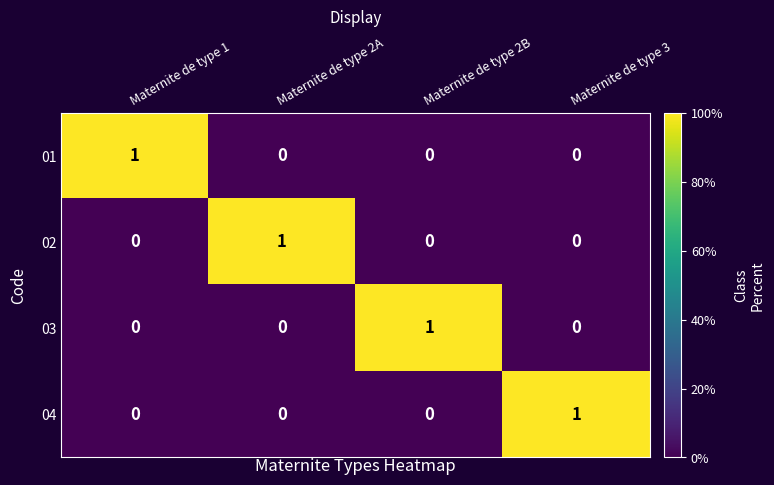

At how many categories does at least one series exceed 0?

4